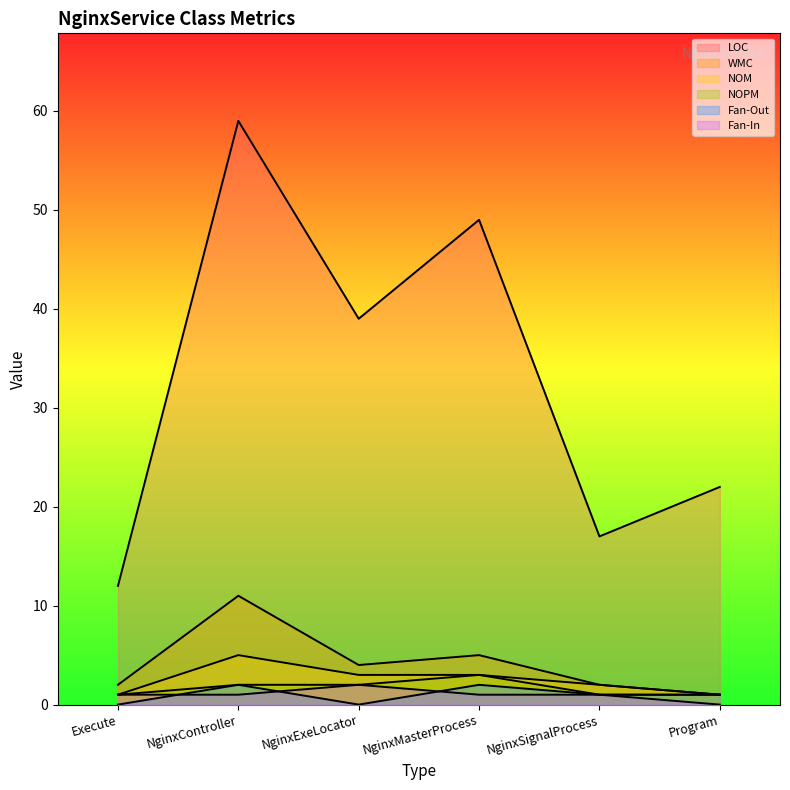

At which category is the sum across all series the highest?

NginxController